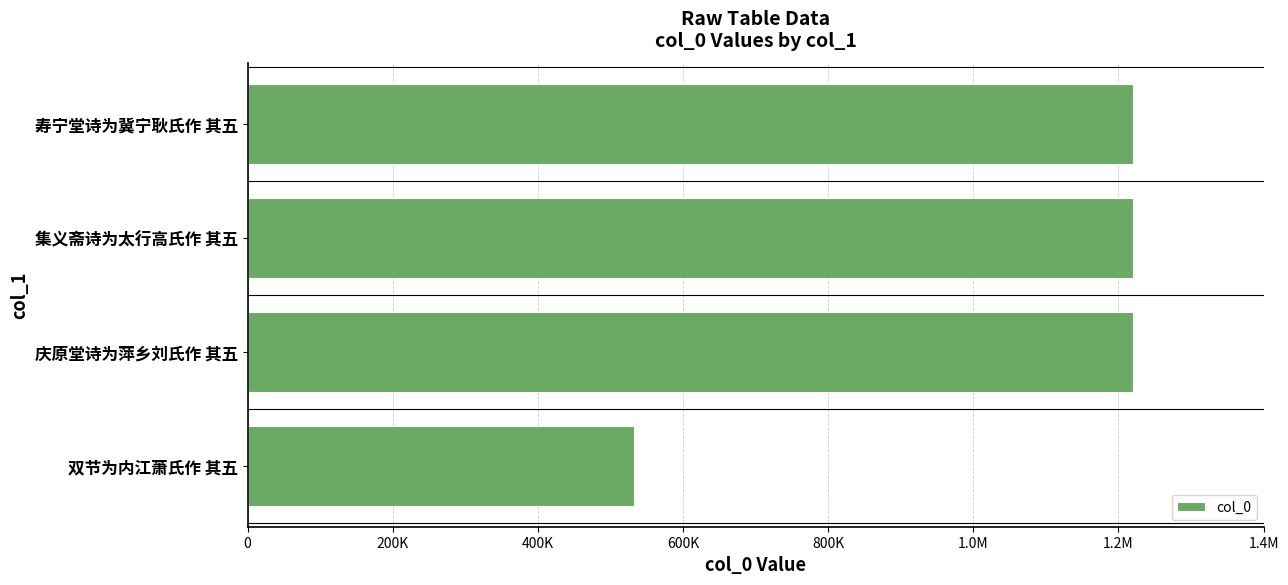

Does the chart contain any negative values?

No